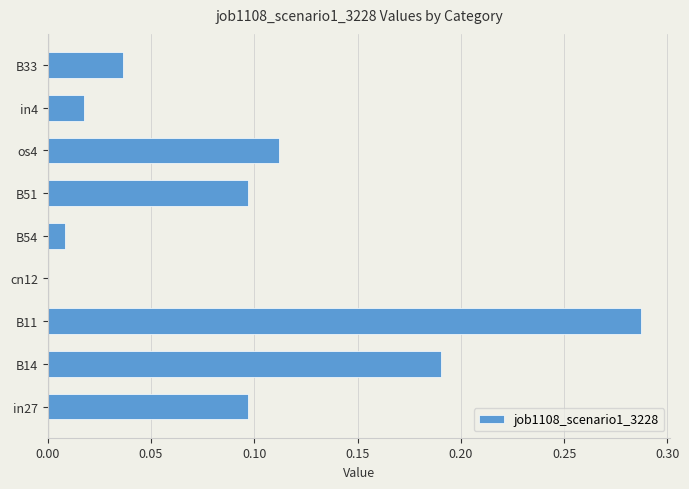

What is the sum of all values?

0.8